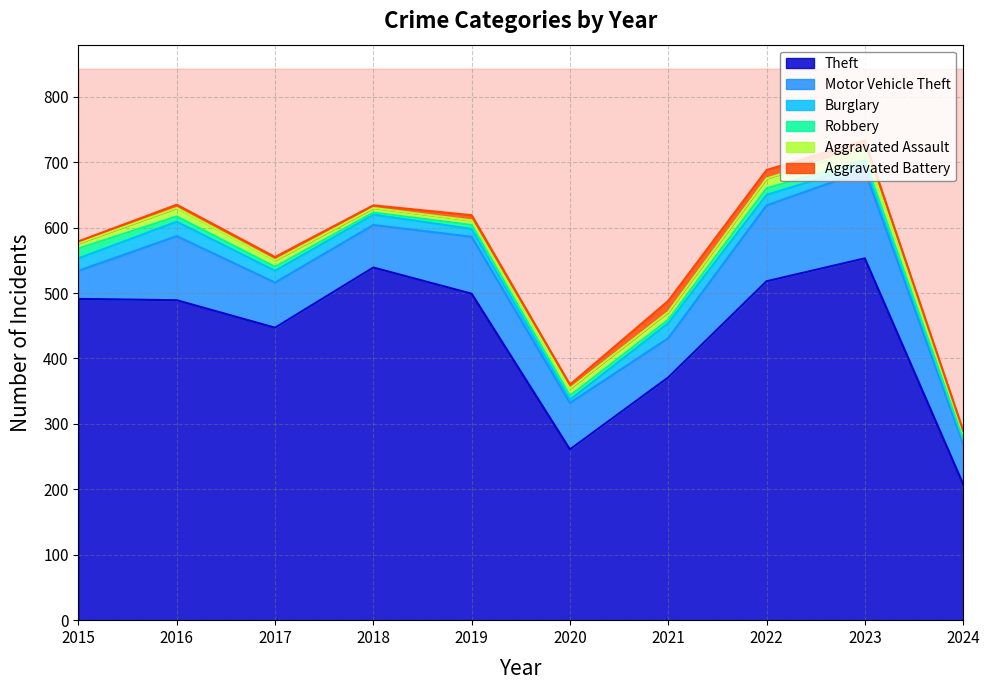

What is the sum of all Burglary values?

145